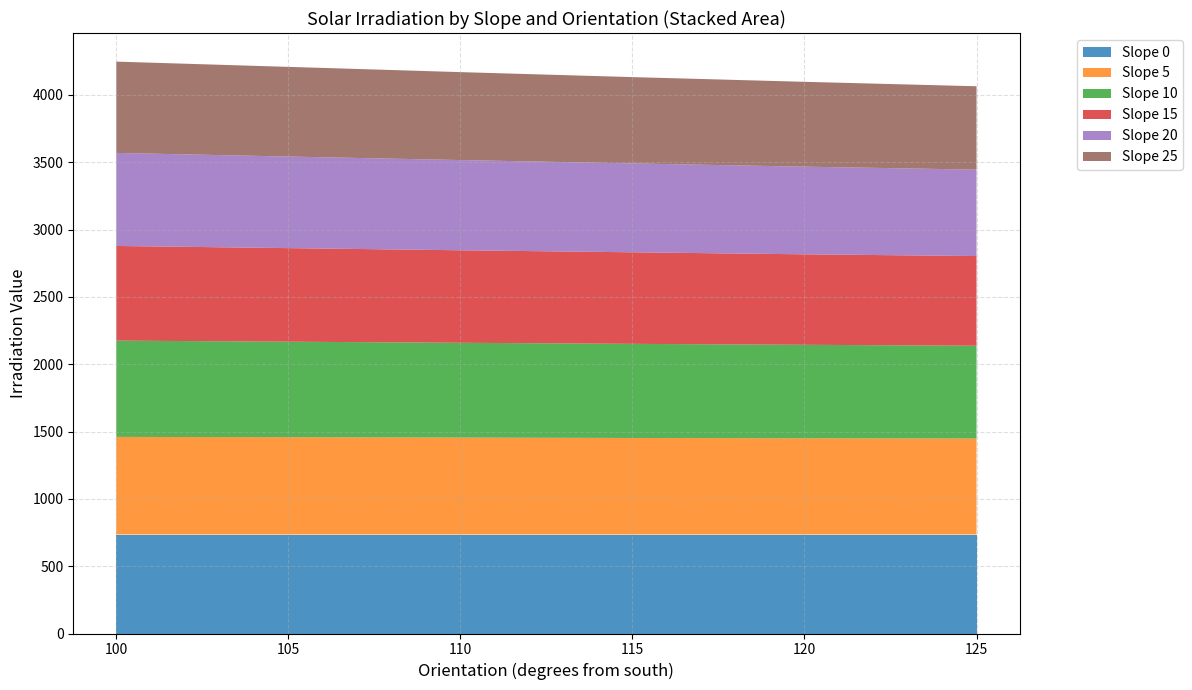

Is it true that Slope 0 equals 1322 at 100?

False